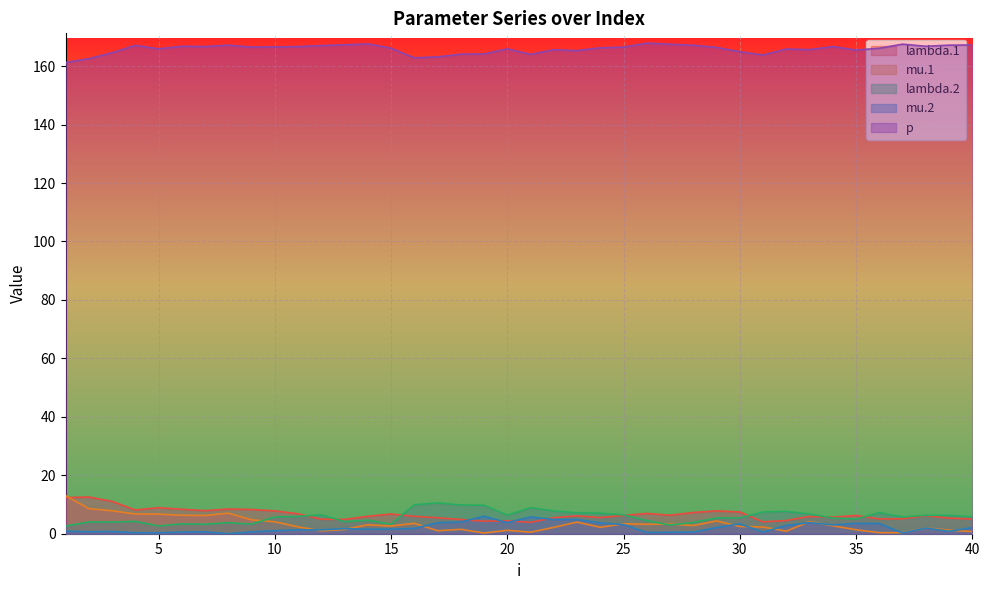

How many interior local valleys does the lambda.1 series have?

10